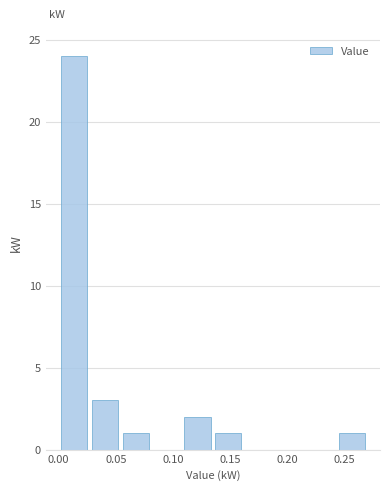

Over which range of the x-axis is the bar tallest?

0.000 to 0.027